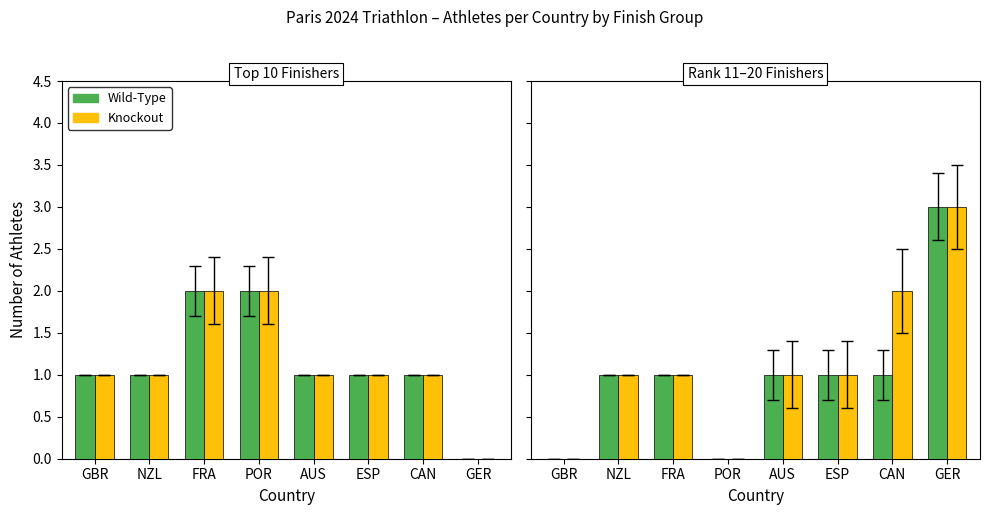

Which series changed the most between FRA and AUS?

Wild-Type